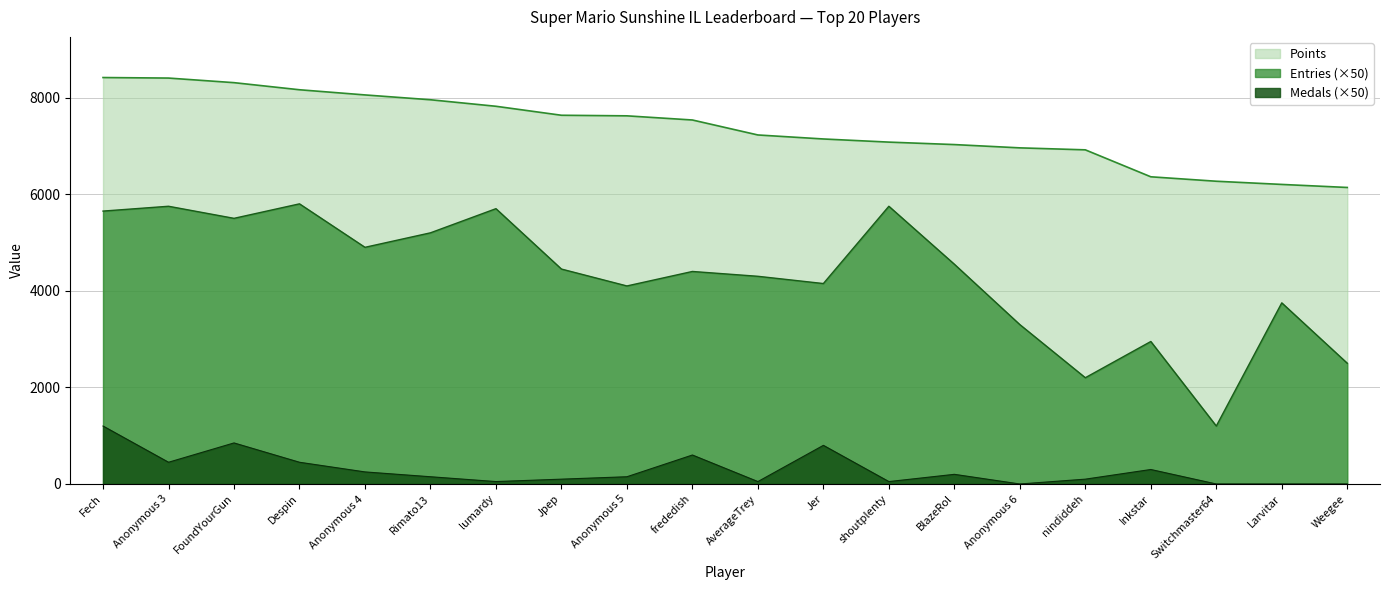

True or false: Points and Entries intersect in this chart.

False